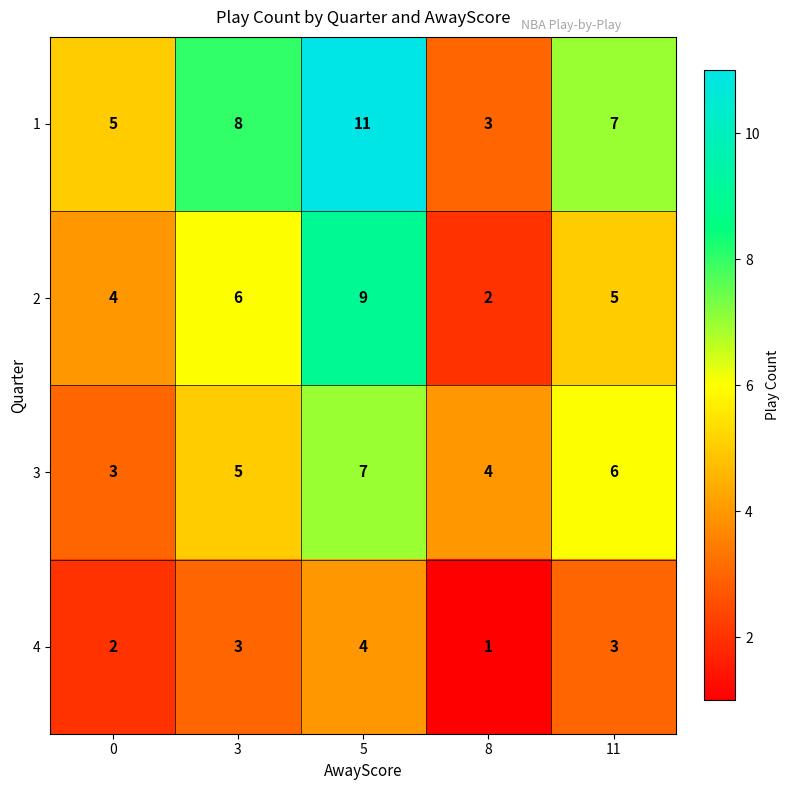

What is the difference between the maximum and second lowest values in the 1 series?

6